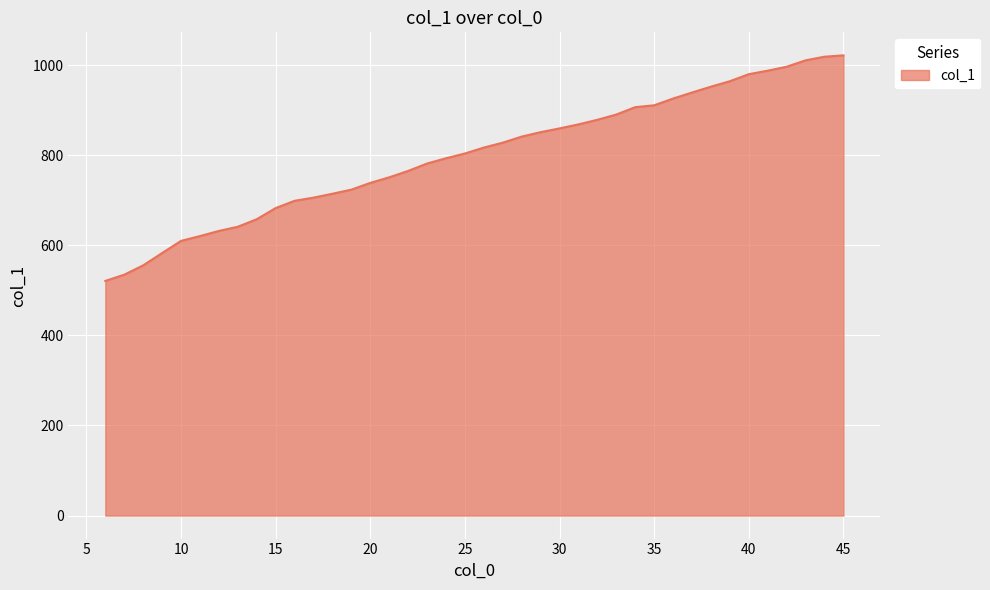

What is the maximum value shown in the chart?

1021.8